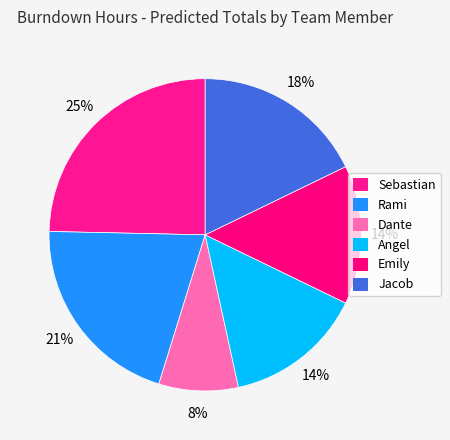

Rank the categories by value from highest to lowest.

Sebastian, Rami, Jacob, Angel, Emily, Dante